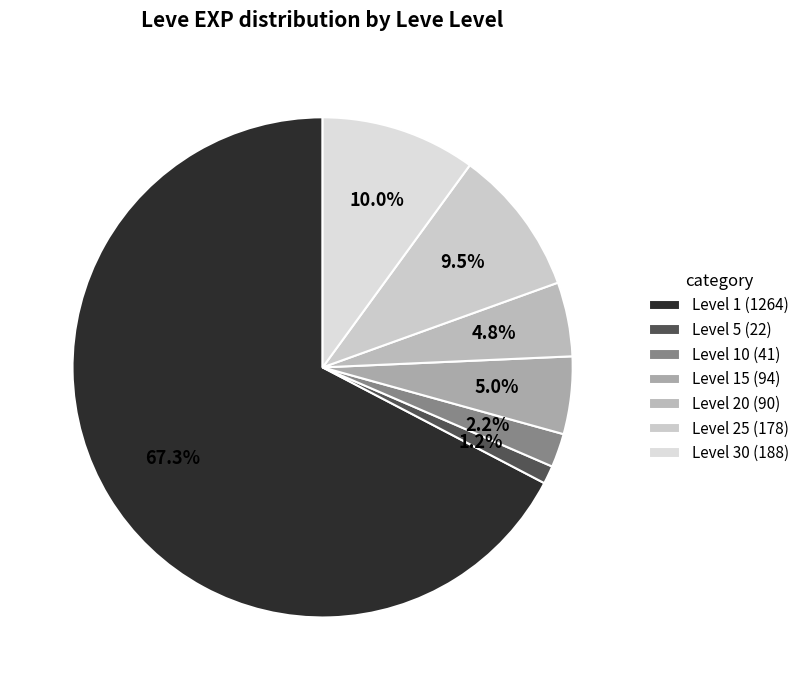

How many segments does this pie chart have?

7